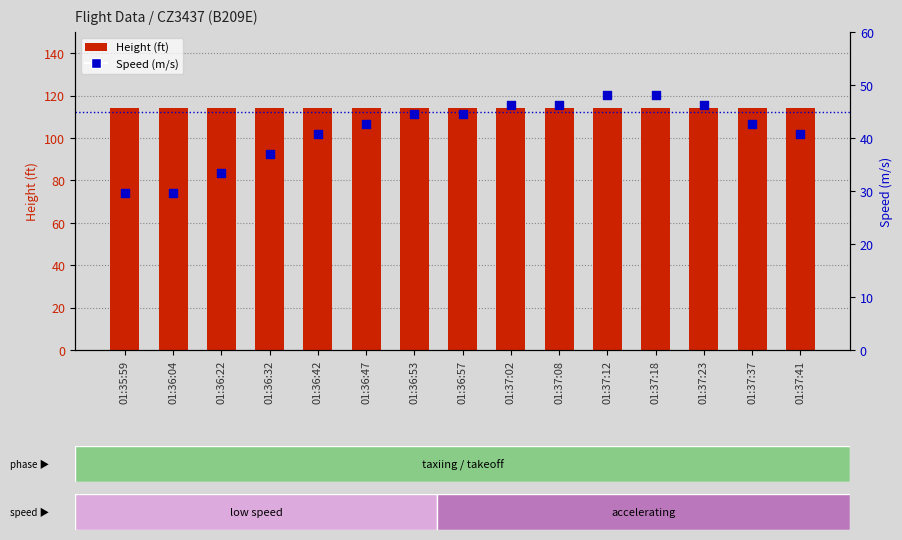

Which series reaches the maximum Y coordinate?

Height